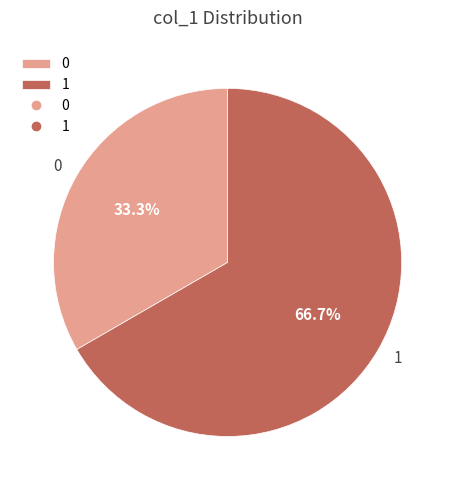

What is the ratio of the value at 0 to the value at 1?

0.5